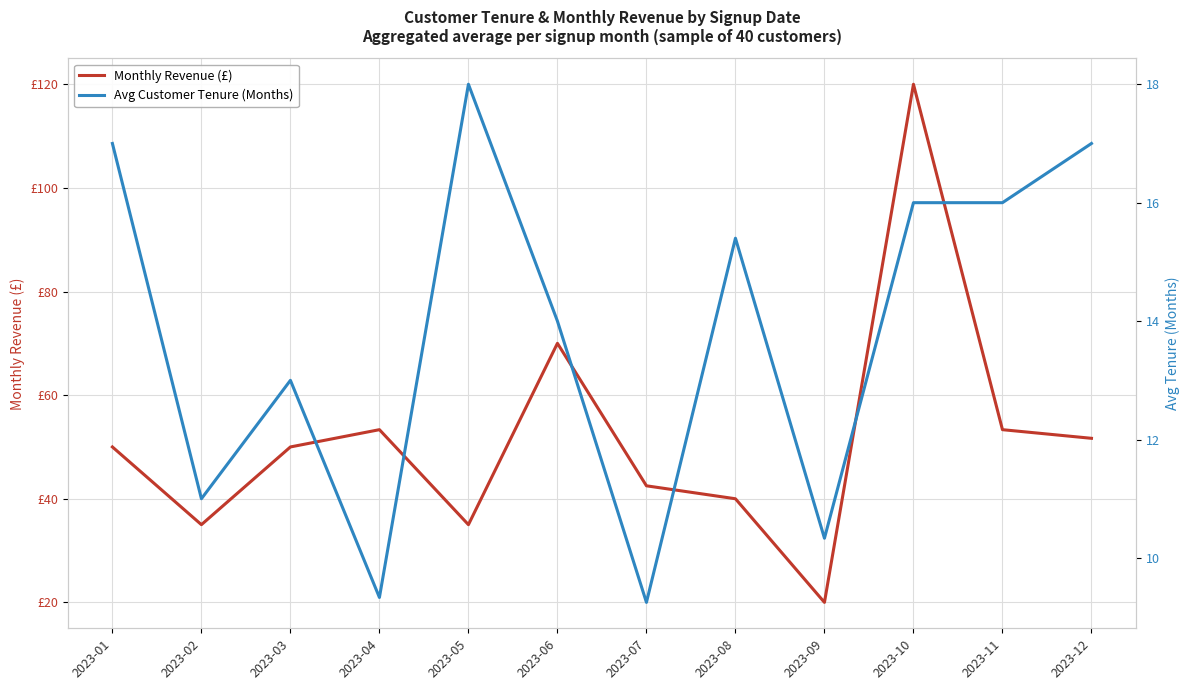

Rank the series at 2023-10 from lowest to highest value.

Avg Customer Tenure (Months), Monthly Revenue (£)